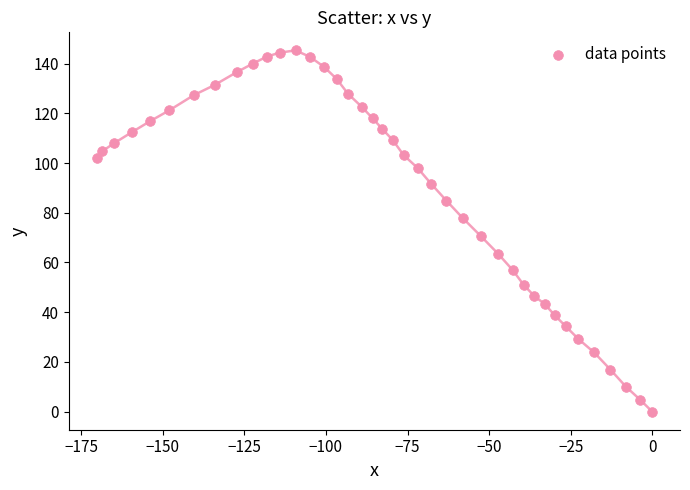

What is the range of X values (max minus min)?

170.3